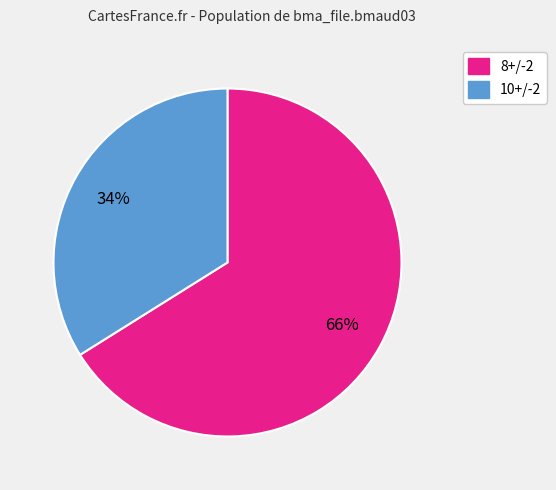

To the nearest percent, what is the average slice percentage?

50%